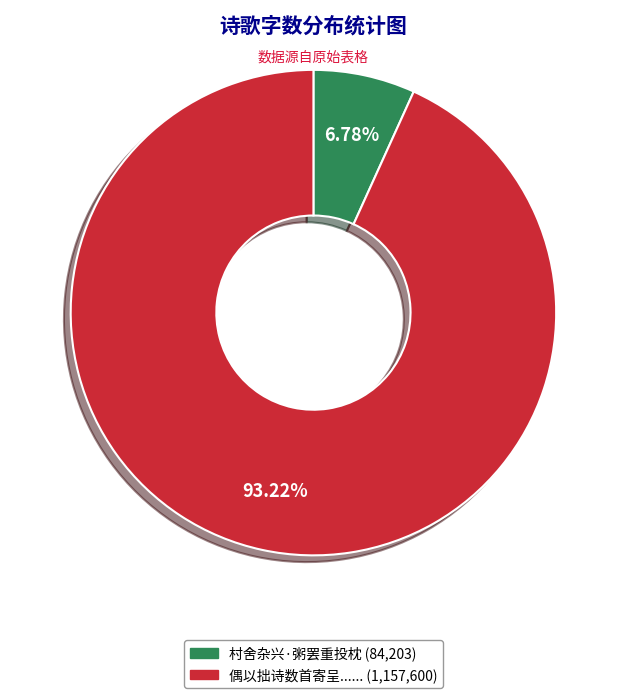

Is there a majority slice in this chart?

Yes